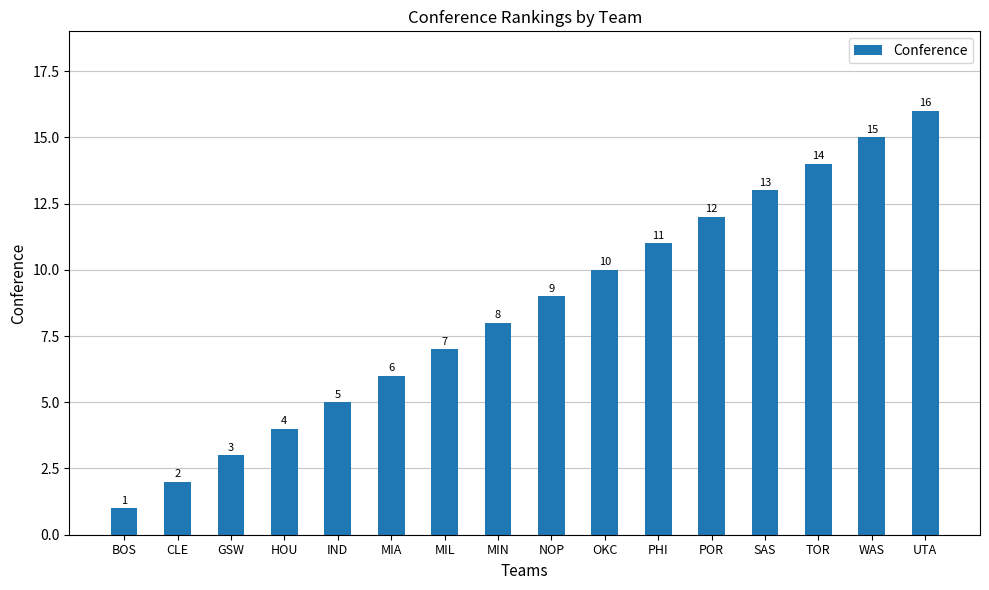

Where is the data nearest to the value 8?

MIN